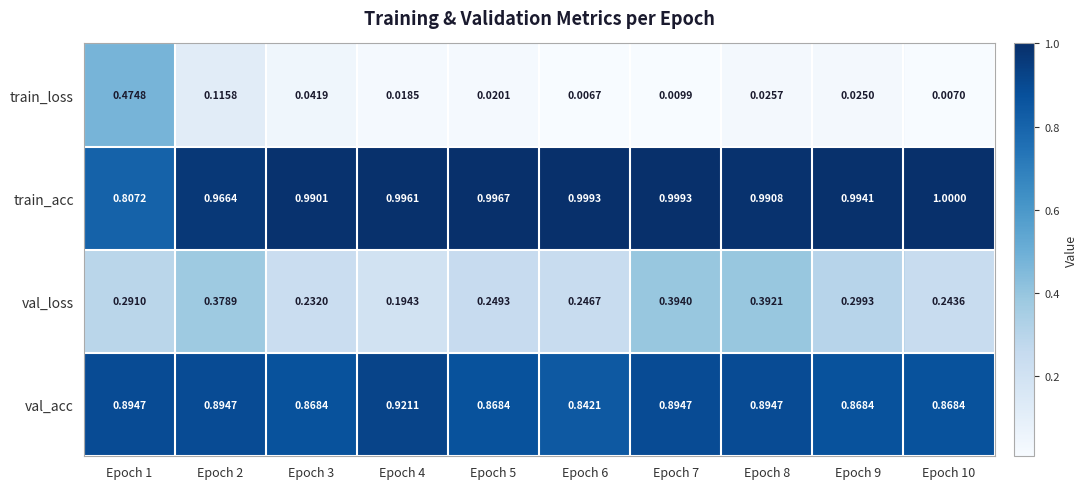

Is the value of train_acc at Epoch 4 greater than the value of val_acc at Epoch 4?

Yes